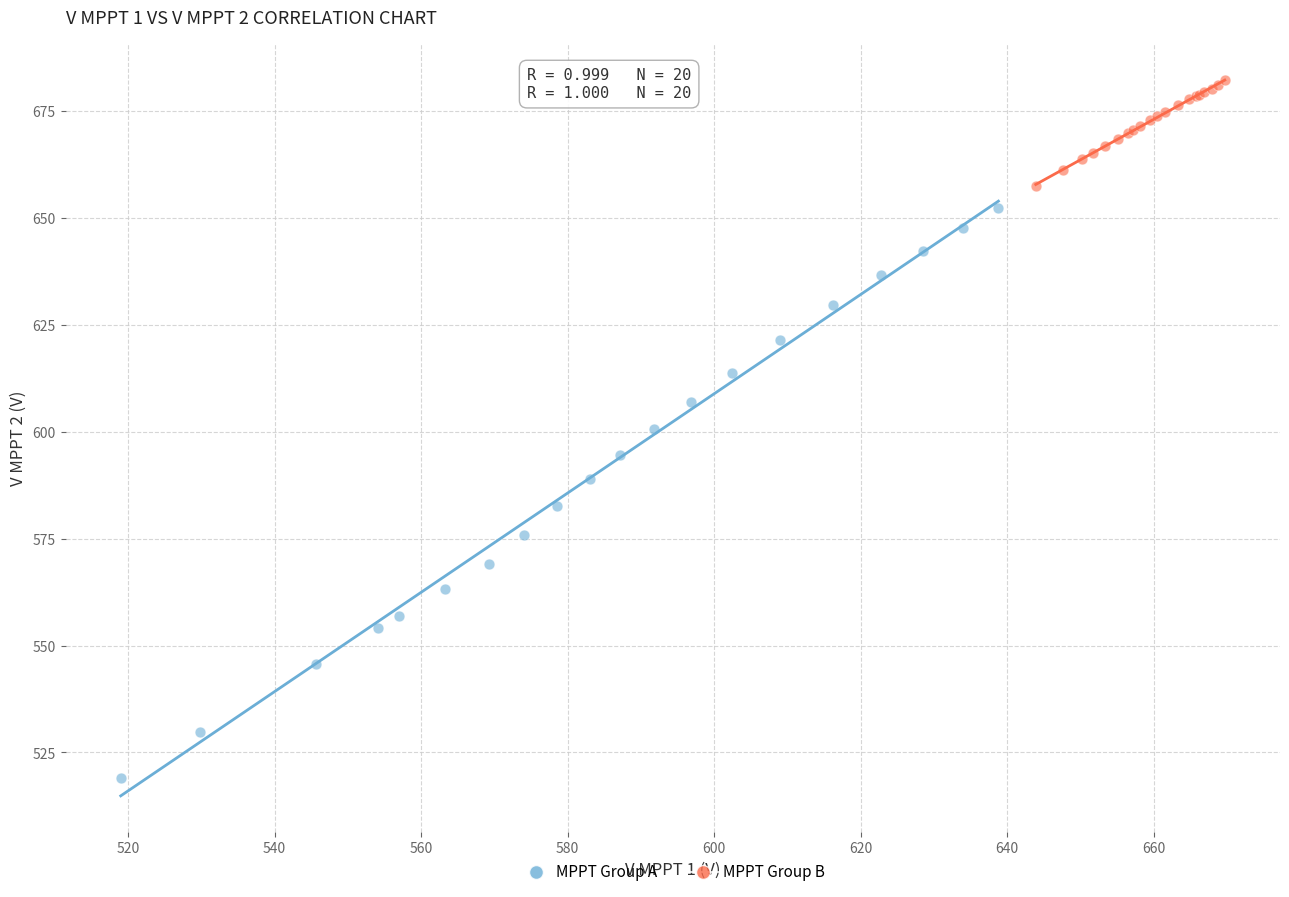

Which series contains the lowest Y value?

MPPT Group A